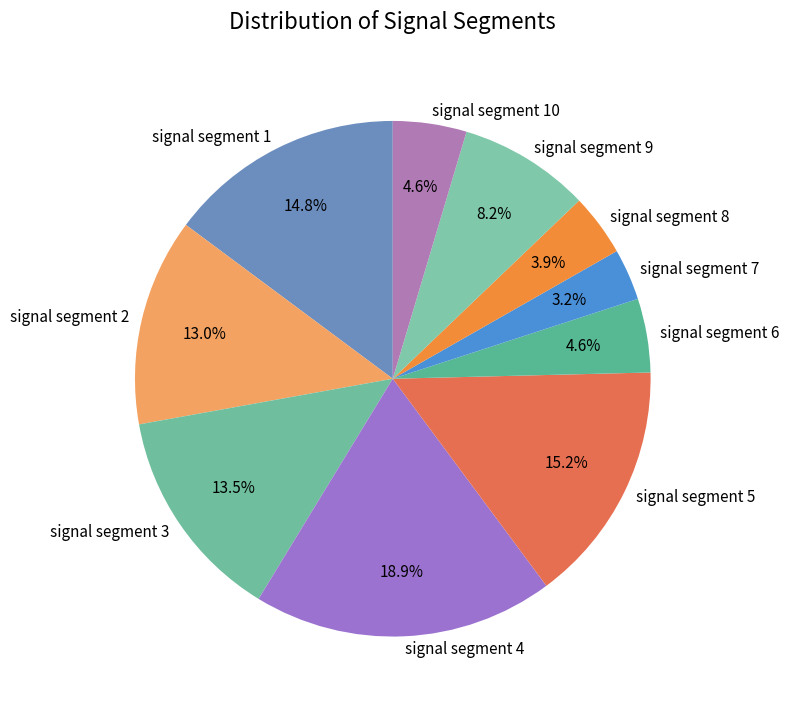

What is the largest slice in the pie chart?

signal segment 4